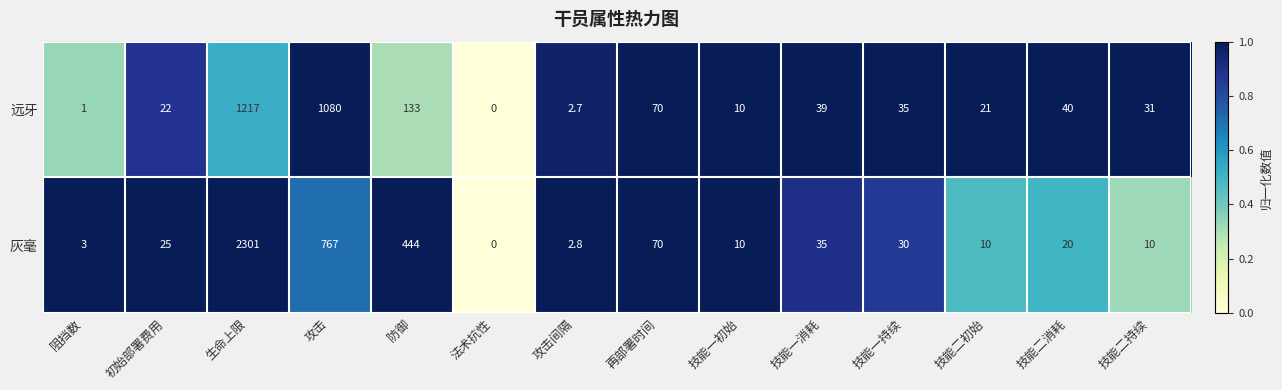

The value of 灰毫 at 技能一持续 is 30.0. True or false?

True